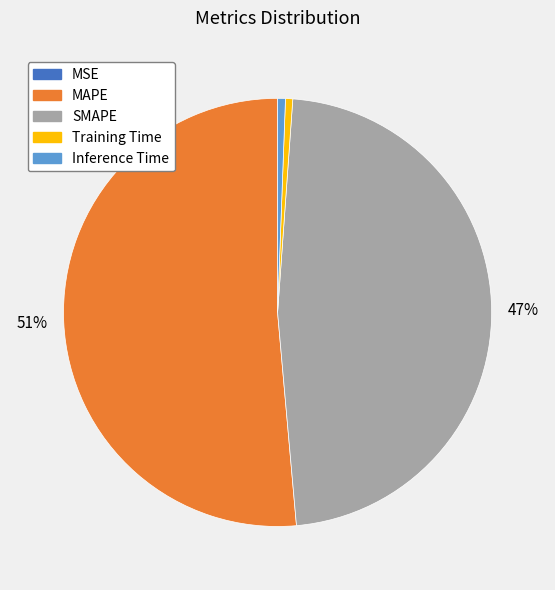

To the nearest percent, what percentage of the pie is MAPE?

51%